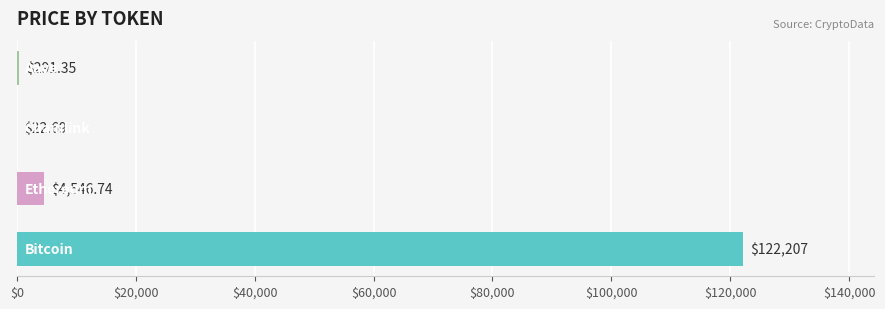

Rank the categories by value from highest to lowest.

Bitcoin, Ethereum, Aave, Chainlink